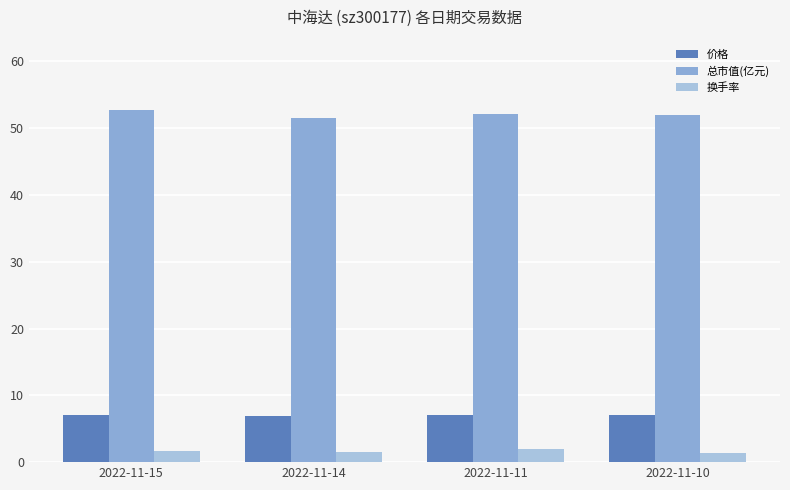

What is the difference between the maximum and minimum values in the 换手率 series?

0.6